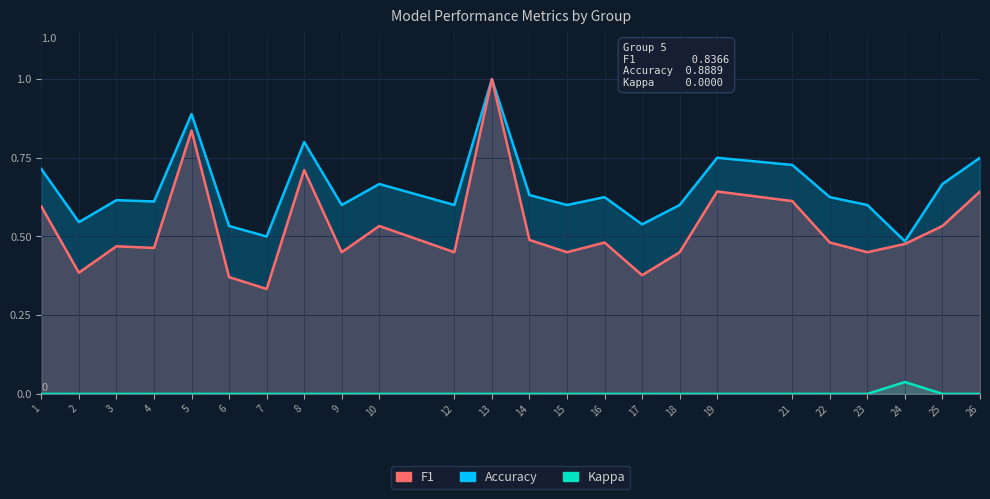

What is the difference between the maximum and minimum values in the F1 series?

0.7